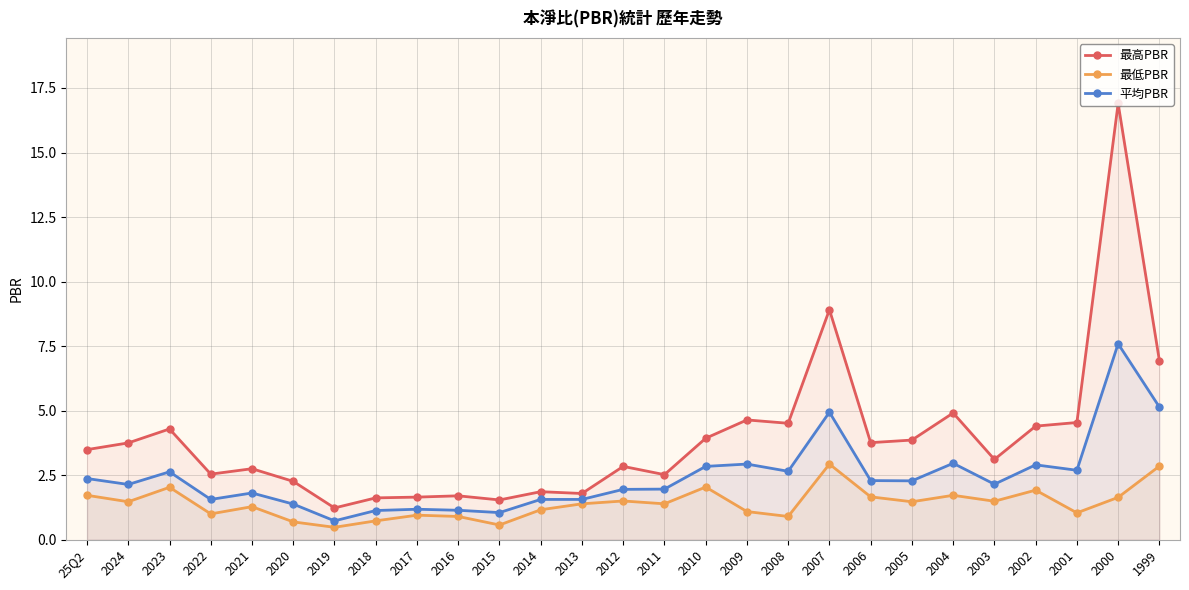

At which label does 平均PBR first exceed 2?

25Q2